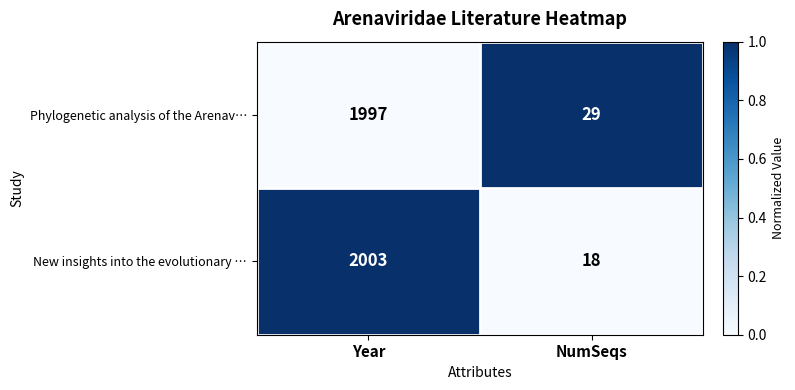

What is the lowest value of the New insights into the evolutionary … series?

18